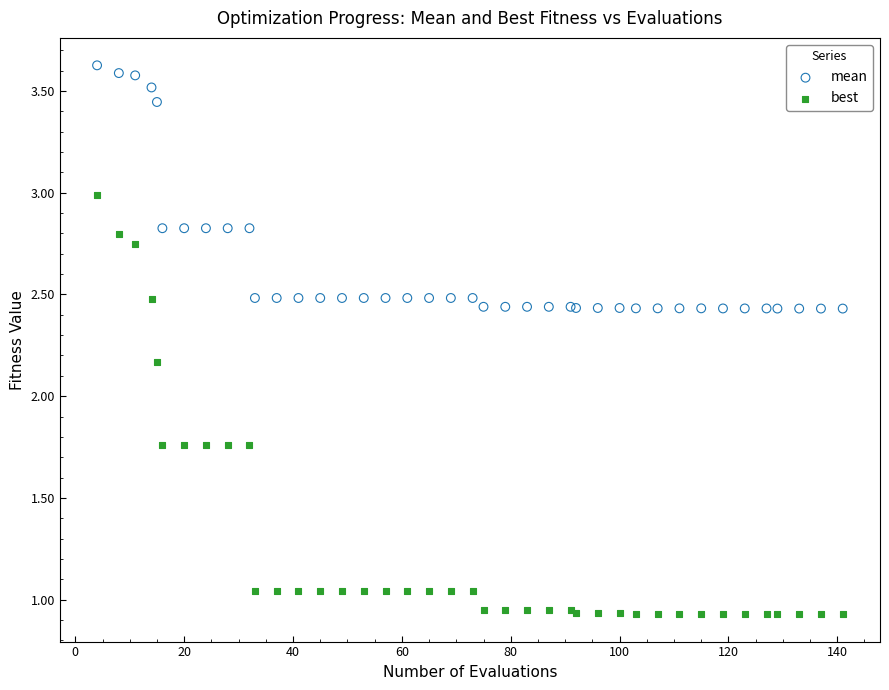

Which series reaches the maximum Y coordinate?

mean